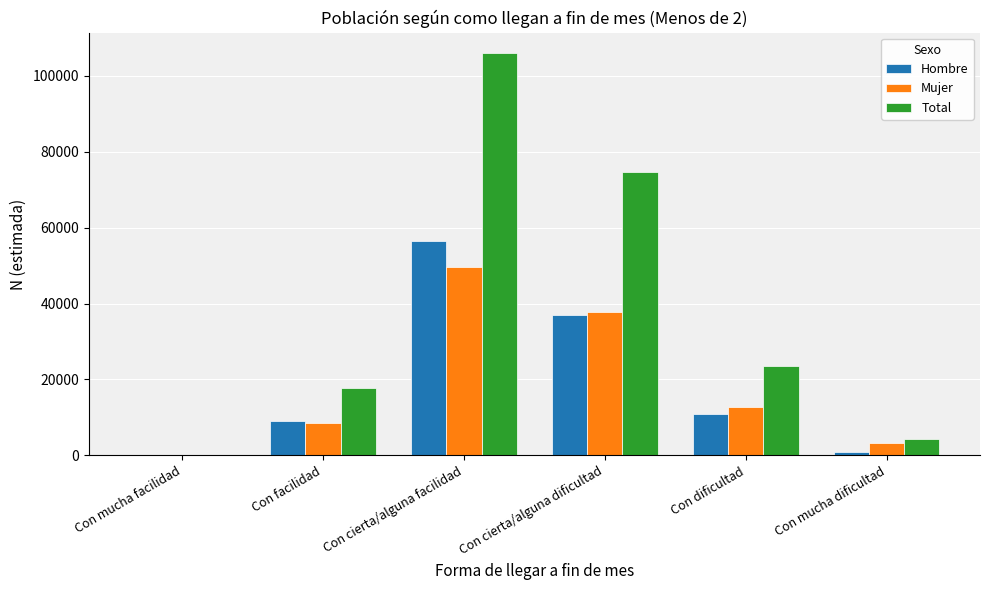

Which series has the widest spread of values?

Total